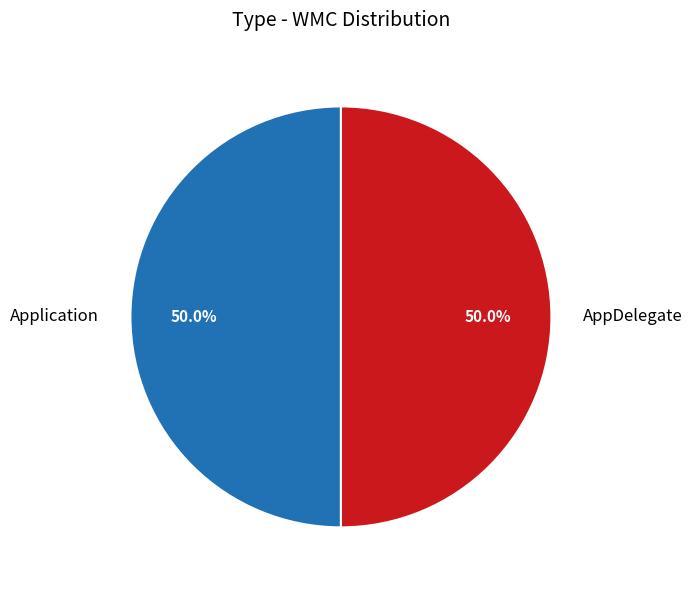

What is the ratio of the value at AppDelegate to the value at Application?

1.0